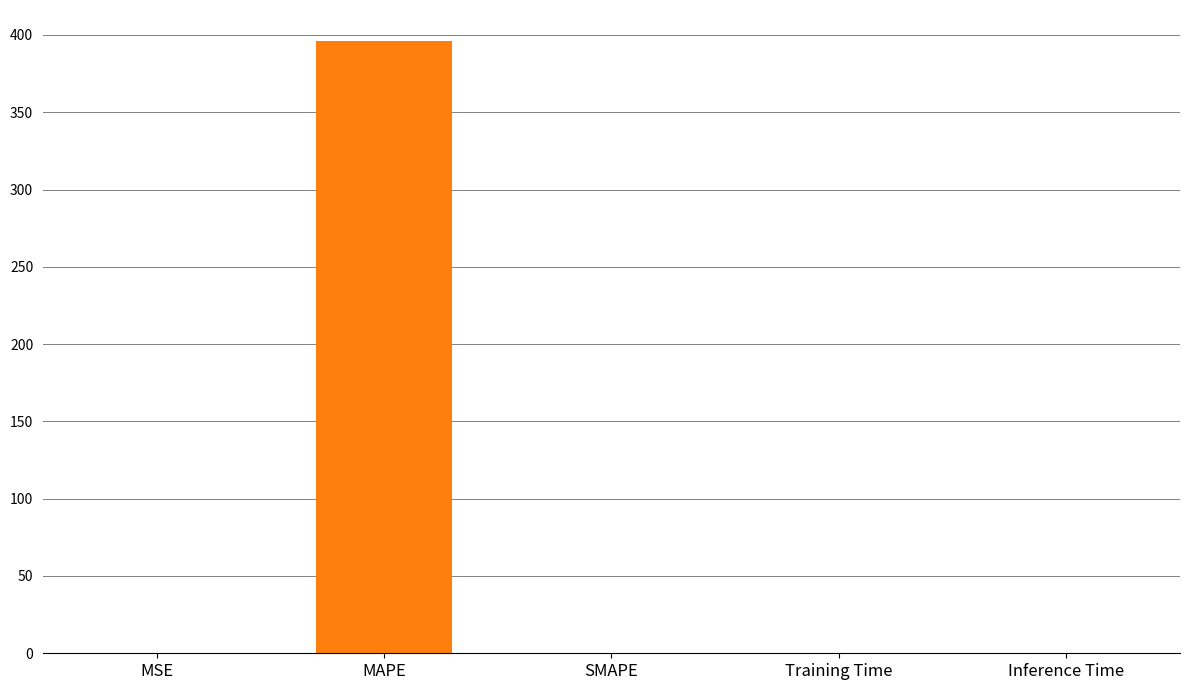

How many positive values are there?

4